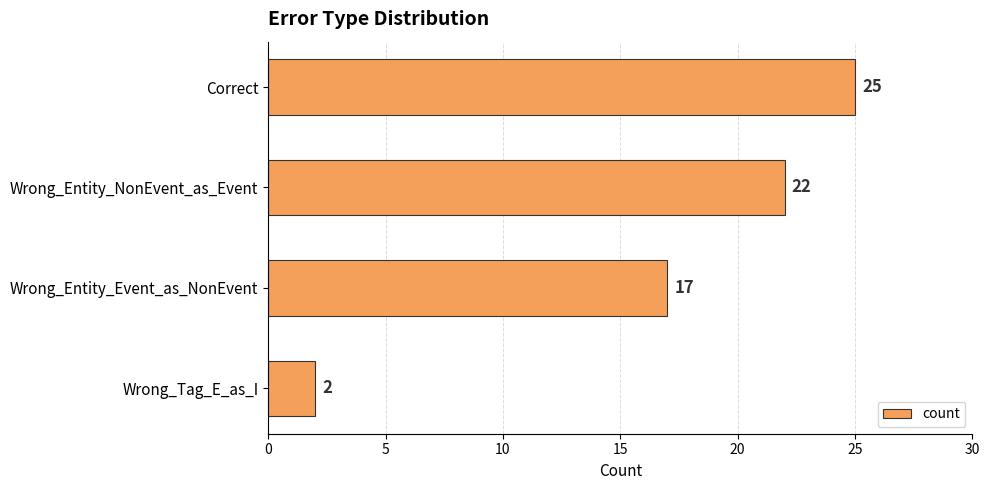

What is the value of the 1st bar from the top?

25